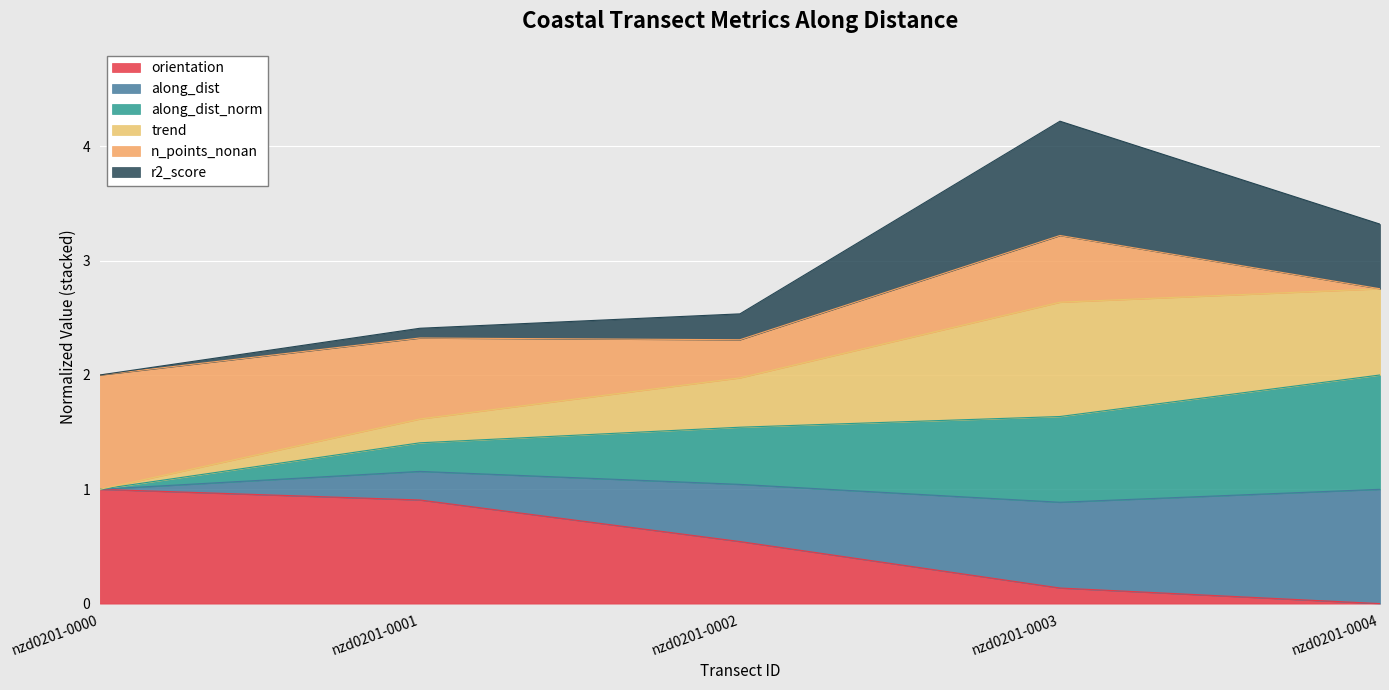

True or false: orientation has more than 2 points higher than both neighbors.

False